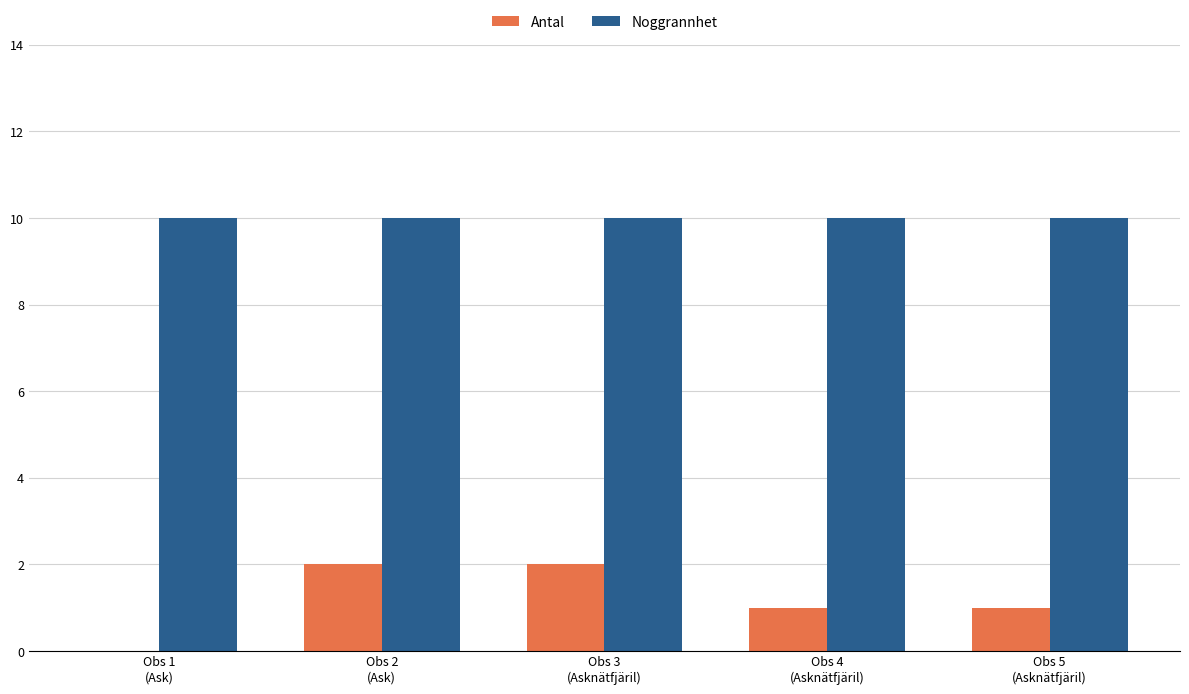

Reading left to right, what are all the values shown in this chart?

Antal: 0	2	2	1	1
Noggrannhet: 10	10	10	10	10